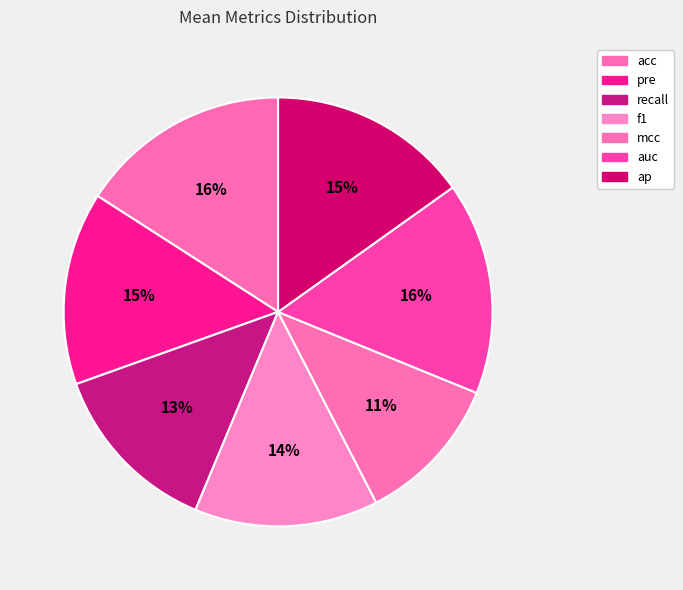

Is there a majority slice in this chart?

No